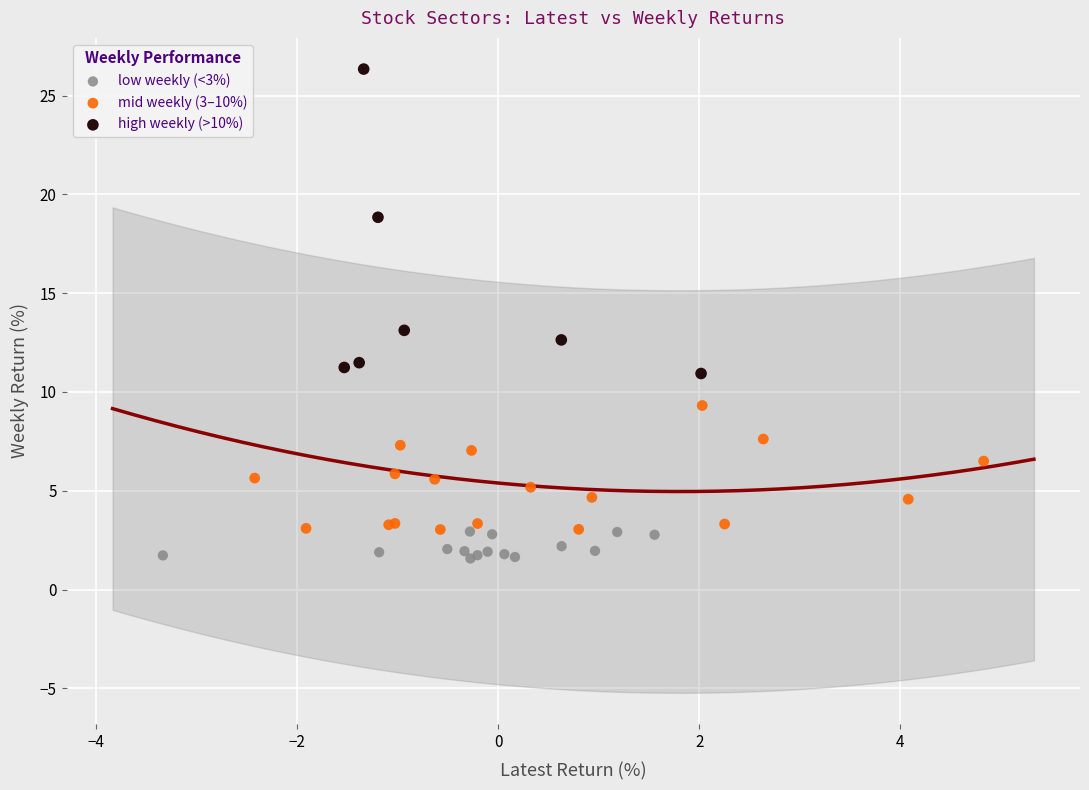

Which series reaches the maximum Y coordinate?

high weekly (>10%)